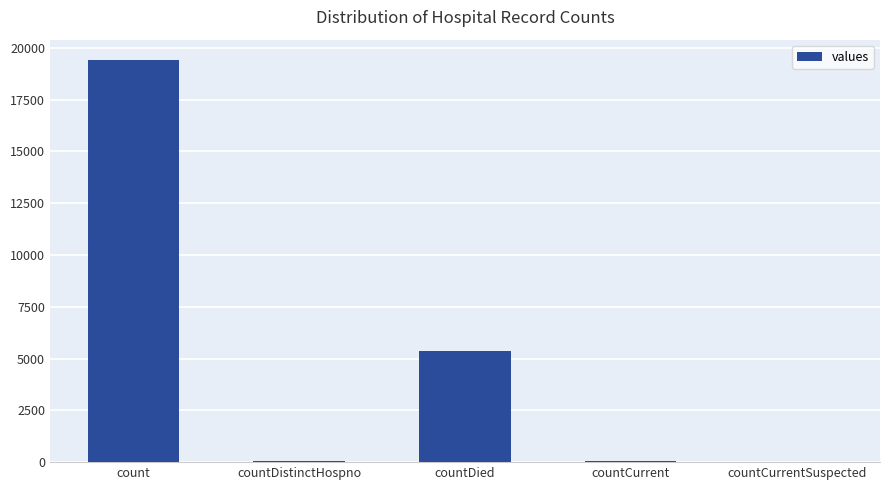

What is the sum of all values?

24875